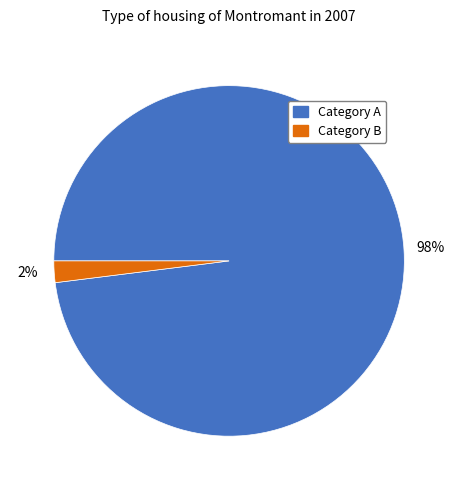

Is the sum of Category A and Category B greater than half?

Yes